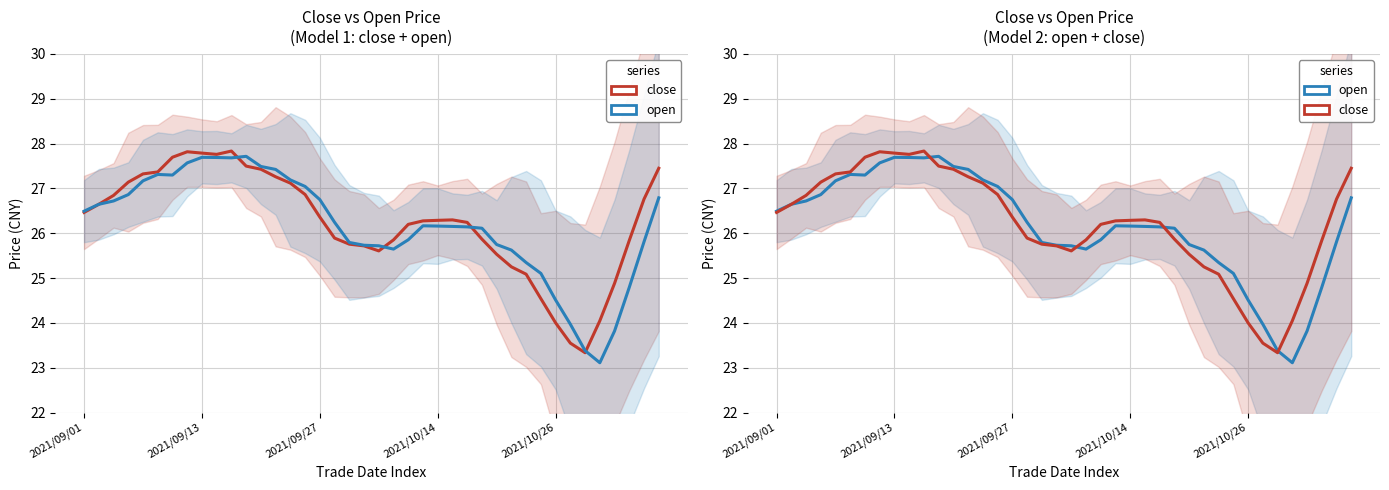

Rank the categories by open value from highest to lowest.

11, 8, 9, 10, 7, 12, 13, 5, 6, 14, 2021/10/26, 15, 2021/10/14, 39, 16, 2021/09/27, 2021/09/13, 2021/09/01, 17, 23, 24, 25, 26, 27, 22, 38, 18, 28, 19, 20, 21, 29, 30, 31, 37, 32, 33, 36, 34, 35